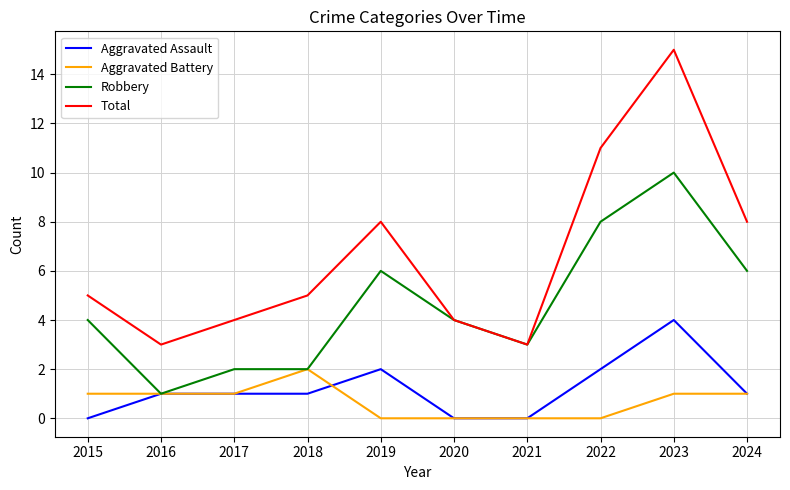

Reading left to right, what are all the values shown in this chart?

Aggravated Assault: 2015=0	2016=1	2017=1	2018=1	2019=2	2020=0	2021=0	2022=2	2023=4	2024=1
Aggravated Battery: 2015=1	2016=1	2017=1	2018=2	2019=0	2020=0	2021=0	2022=0	2023=1	2024=1
Robbery: 2015=4	2016=1	2017=2	2018=2	2019=6	2020=4	2021=3	2022=8	2023=10	2024=6
Total: 2015=5	2016=3	2017=4	2018=5	2019=8	2020=4	2021=3	2022=11	2023=15	2024=8